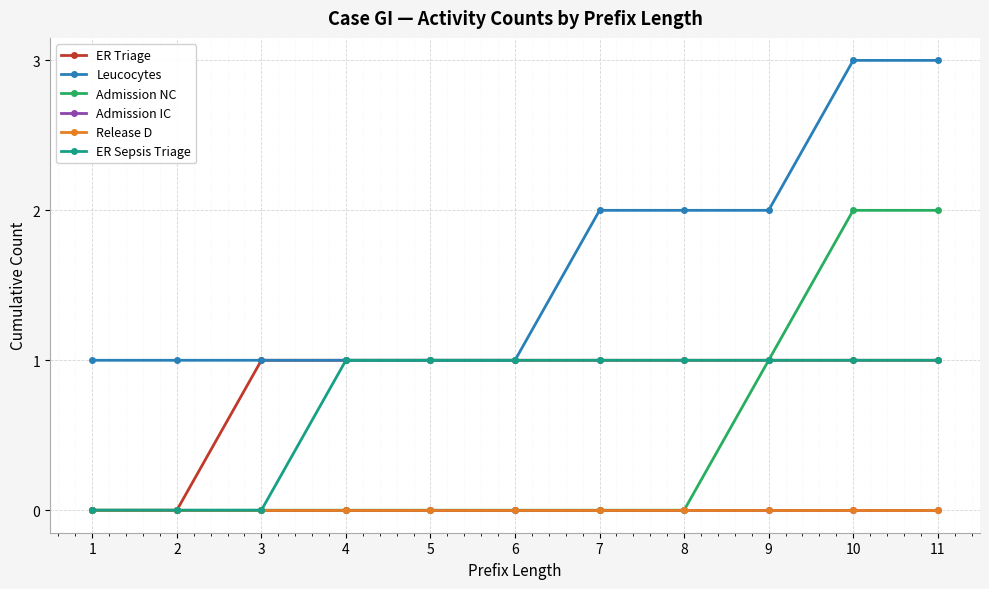

Between 2 and 9, which is larger?

9